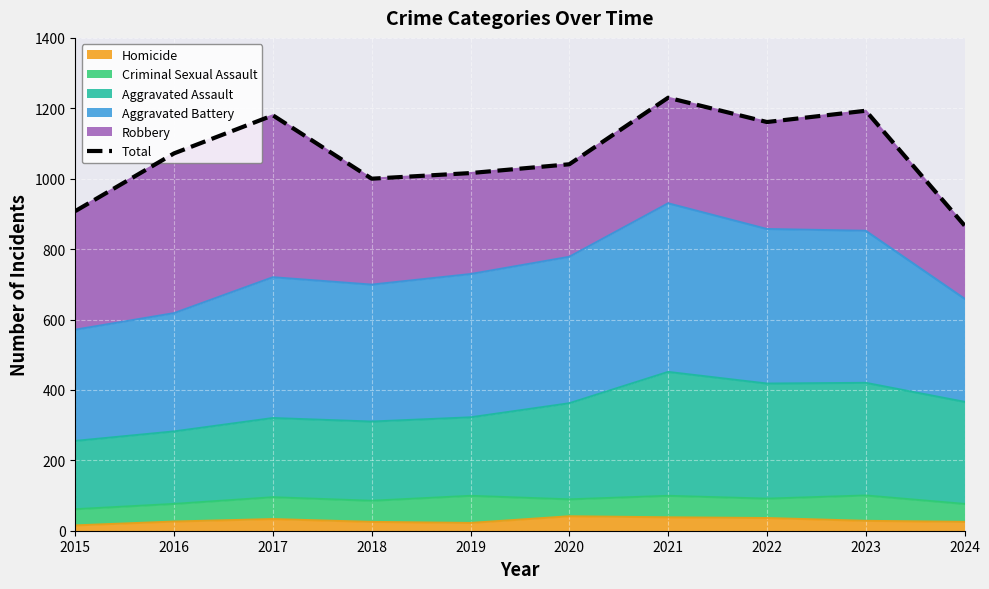

True or false: the data shows 867 at 2024.

True